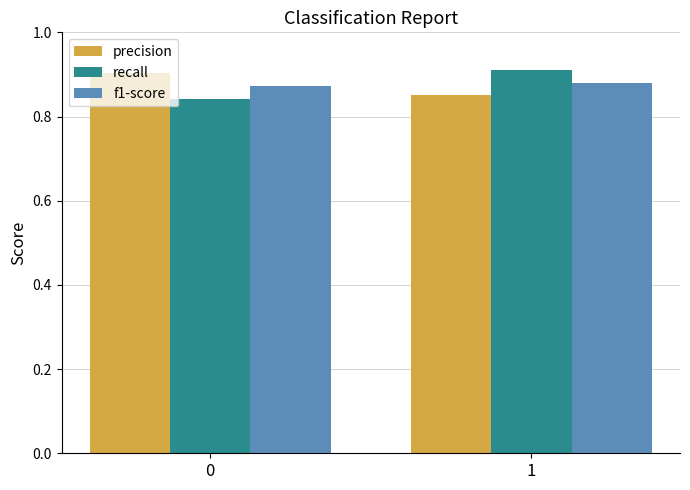

What is the spread (max minus min) of values at 0?

0.1